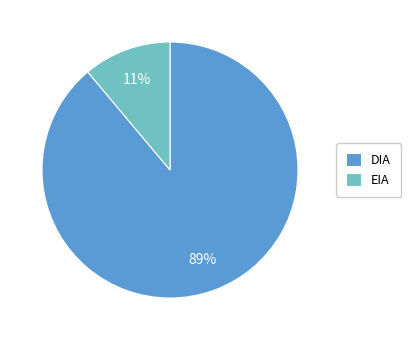

Rank the categories by value from highest to lowest.

DIA, EIA